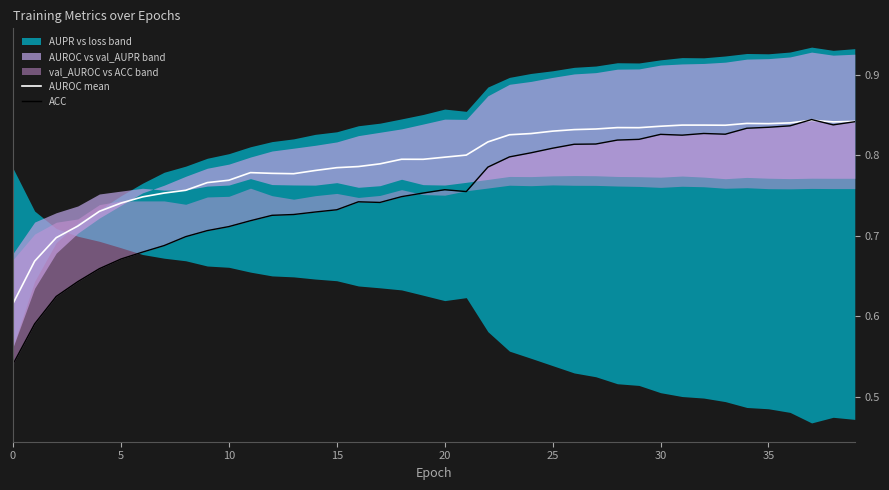

True or false: AUROC mean has more than 0 points higher than both neighbors.

True